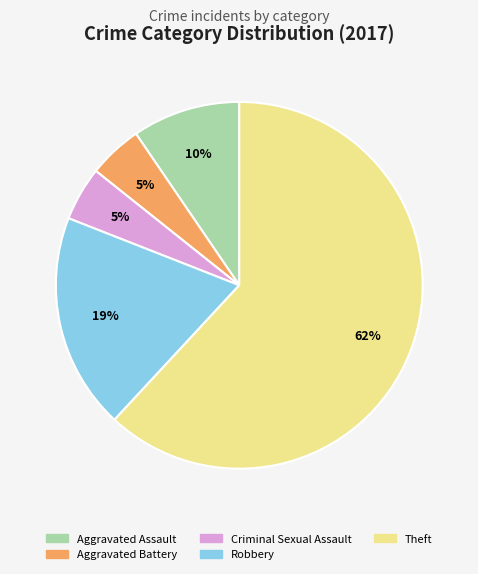

Between Aggravated Battery and Theft, which is larger?

Theft